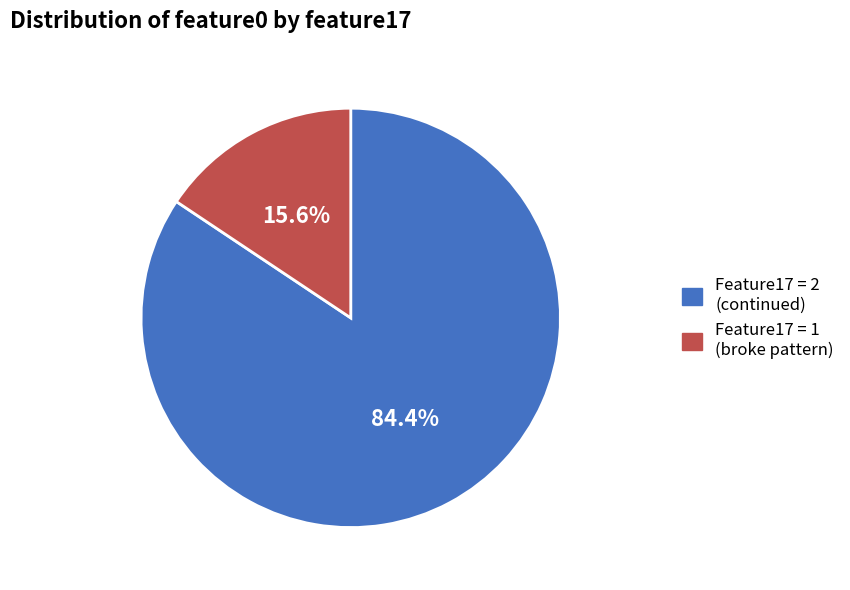

To the nearest percent, what is the average slice percentage?

50%